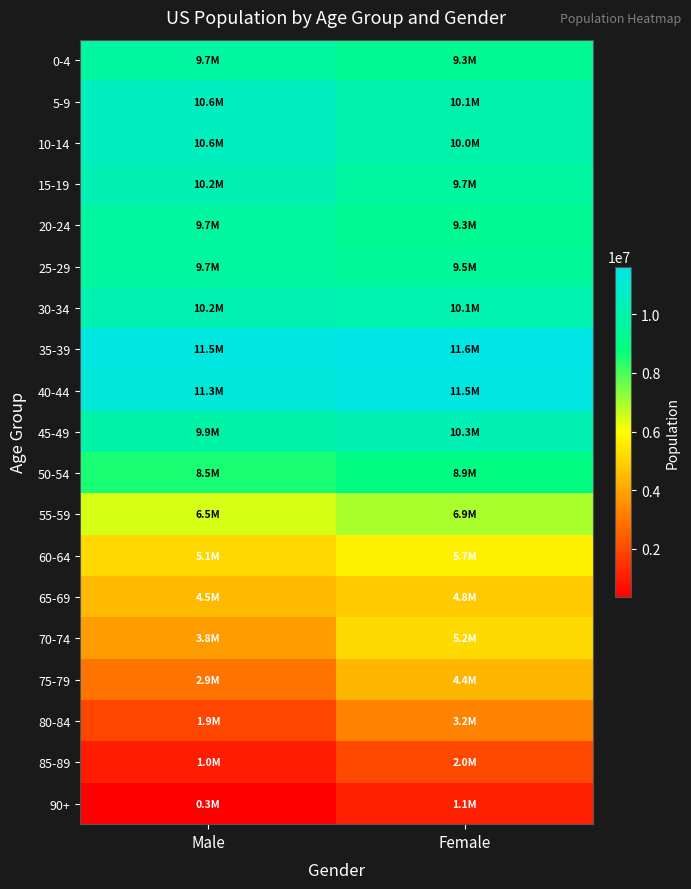

What is the total value across all series at Female?

143557276